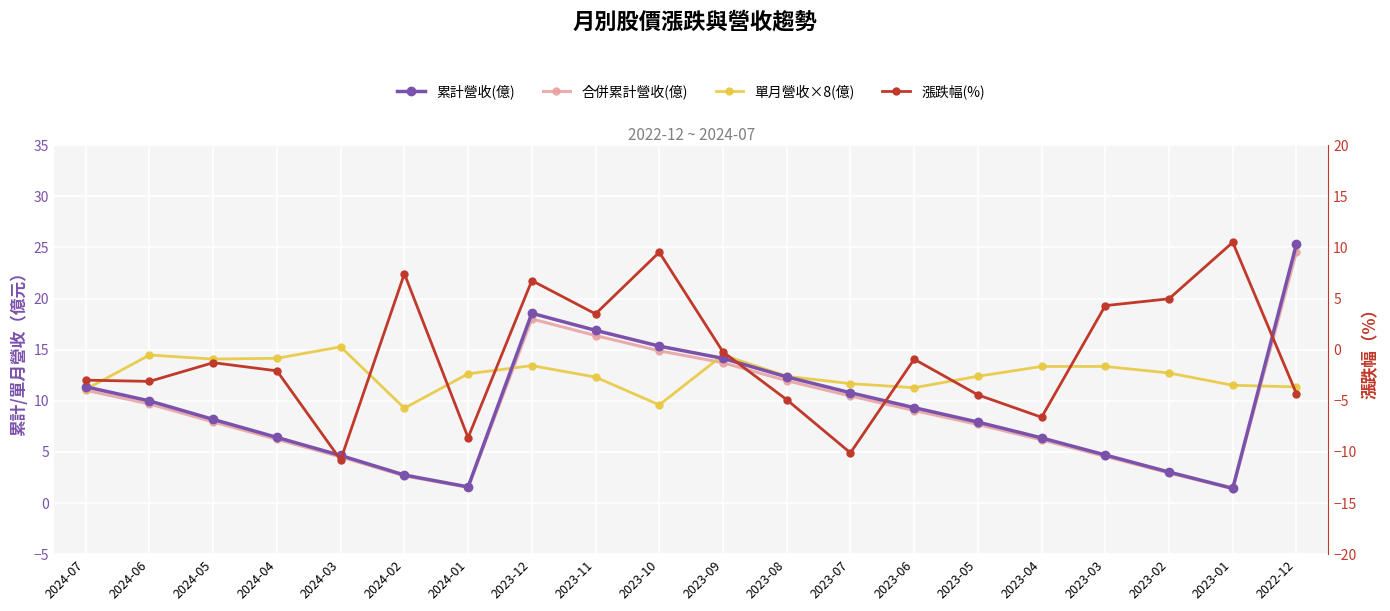

What is the label of the 5th point from the right?

2023-04